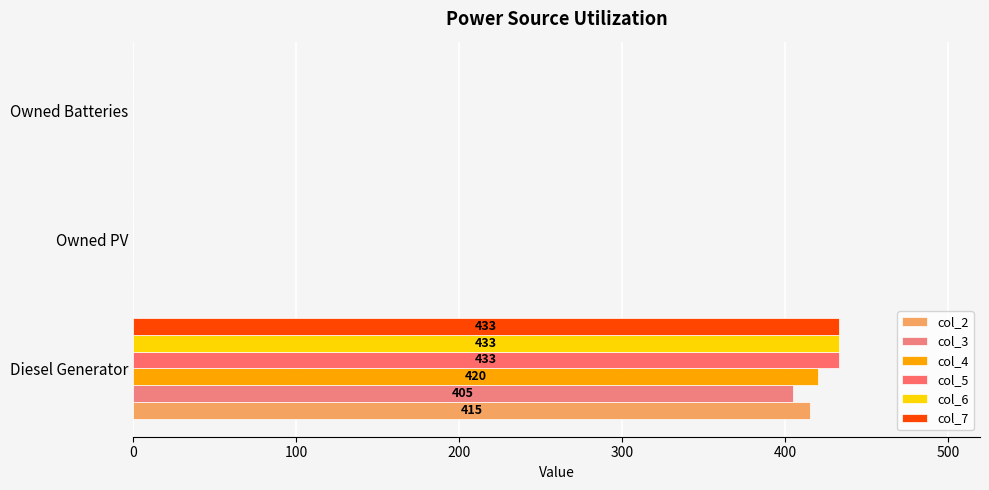

Count the number of categories in the chart.

3